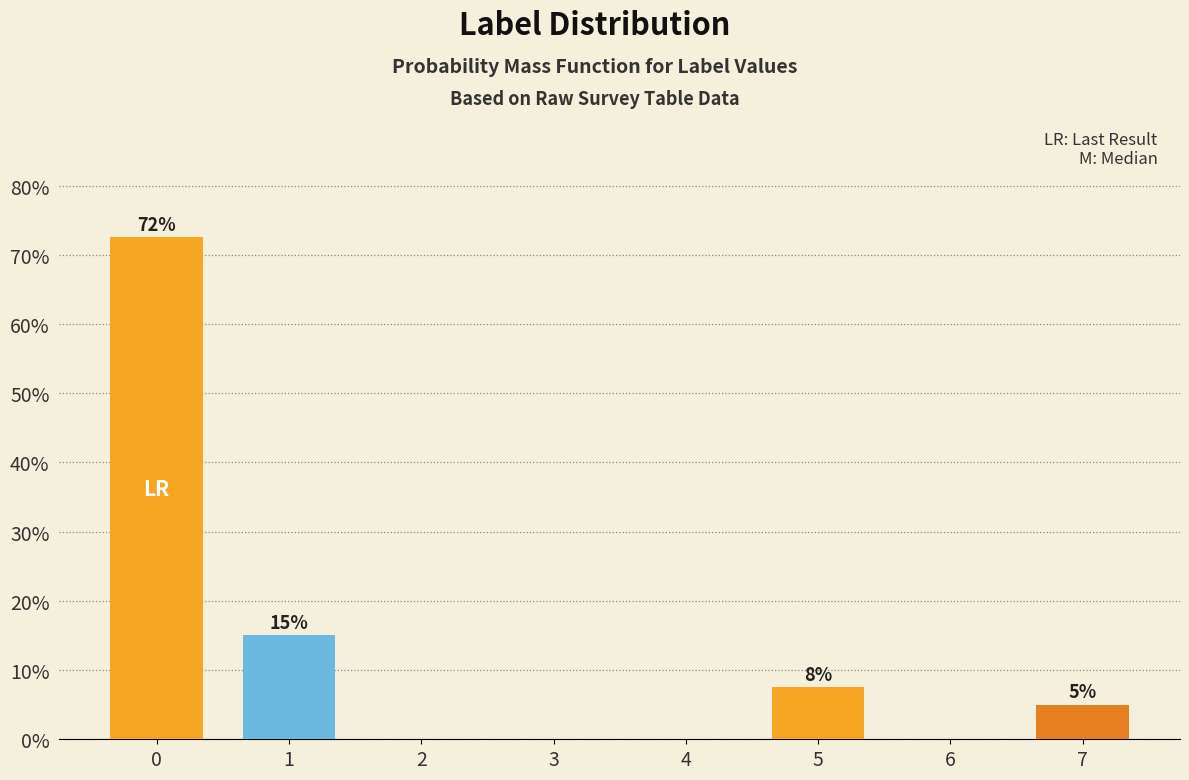

What is the ratio of the value at 0 to the value at 1?

4.8